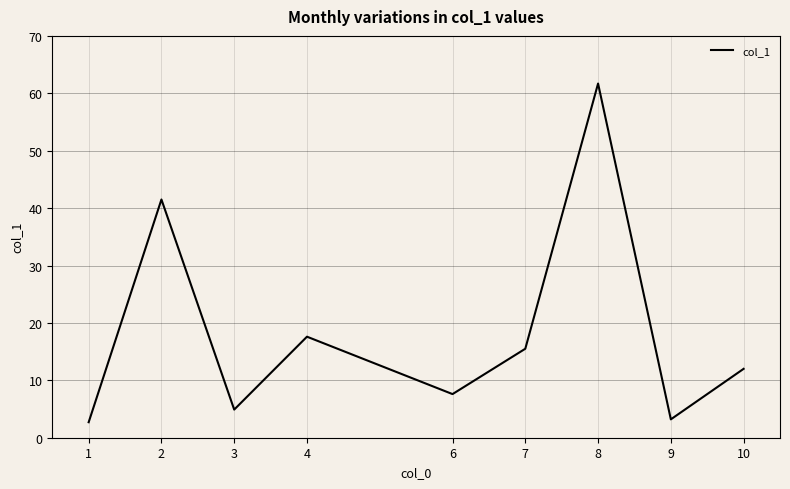

What is the ratio of the value at 1 to the value at 2?

0.1